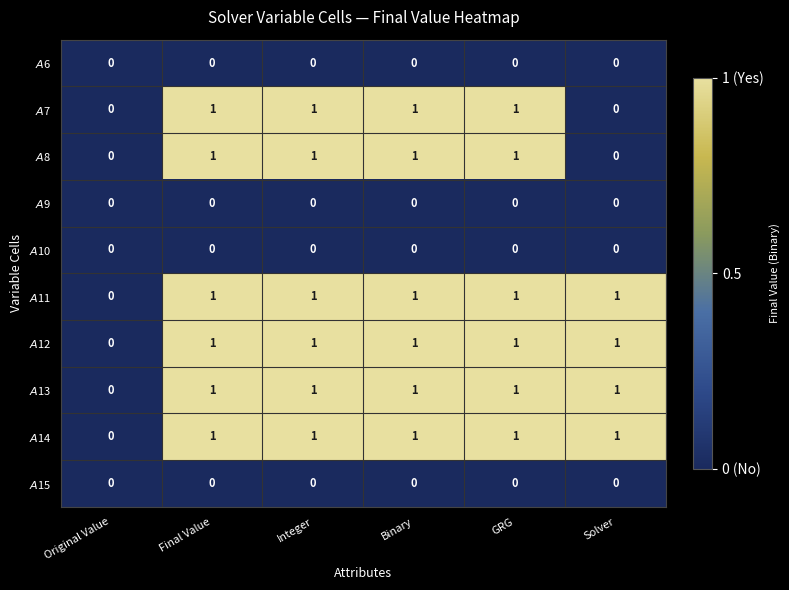

What is the total value across all series at GRG?

6